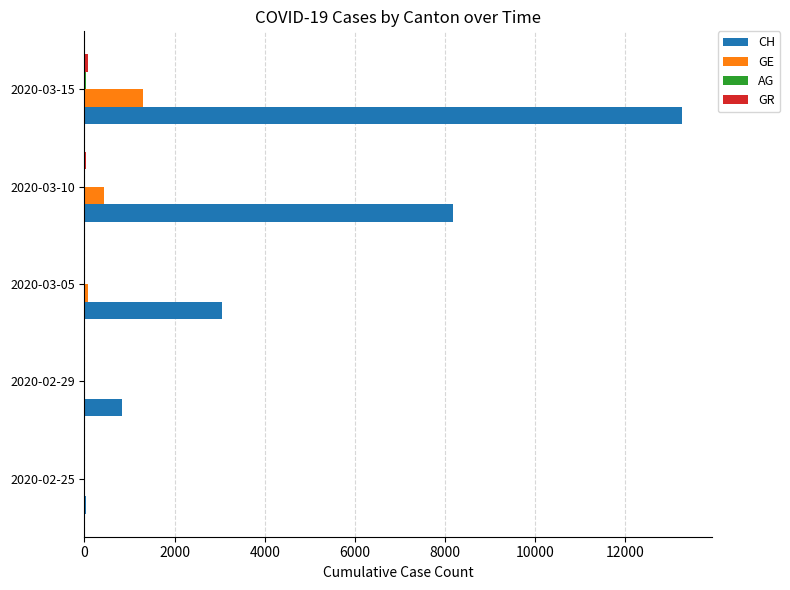

Which series has the largest total across all categories?

CH